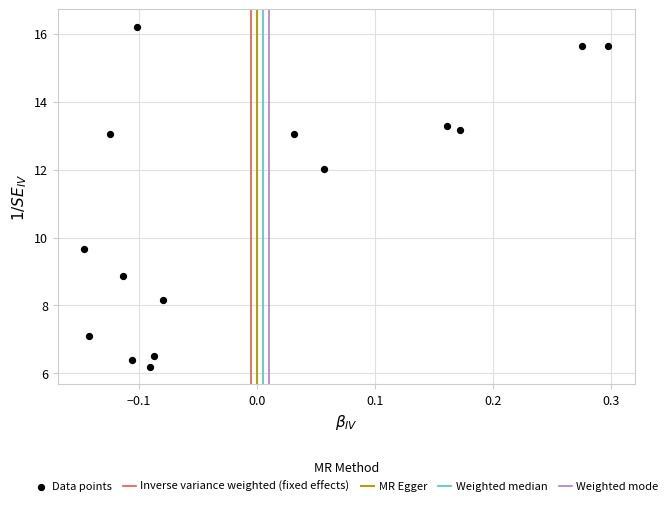

What Y value in the scatter plot is closest to 11?

12.0